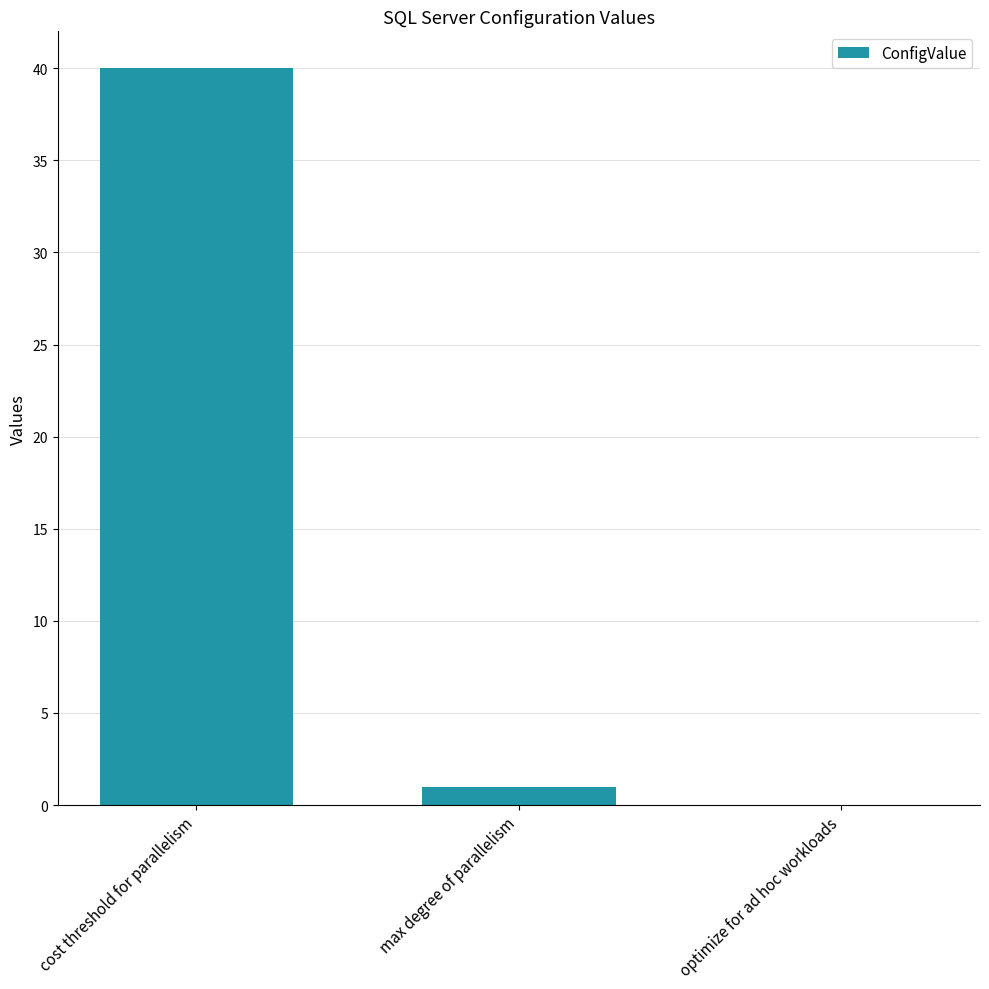

Which label corresponds to the largest value in the chart?

cost threshold for parallelism